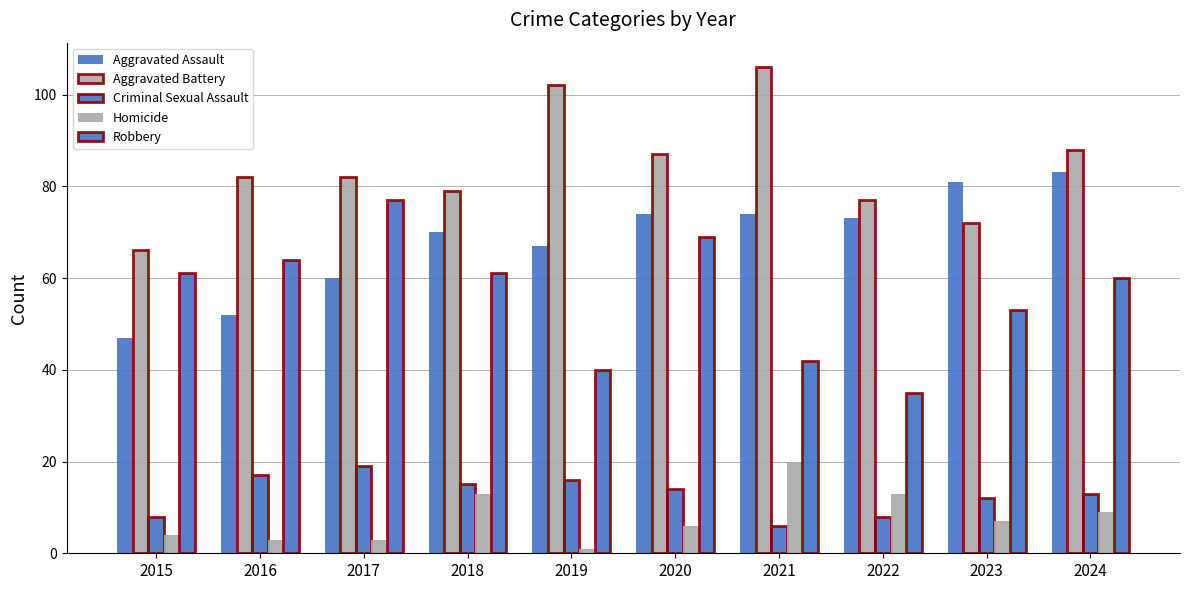

Is the value of Criminal Sexual Assault at 2024 greater than the value of Aggravated Assault at 2019?

No